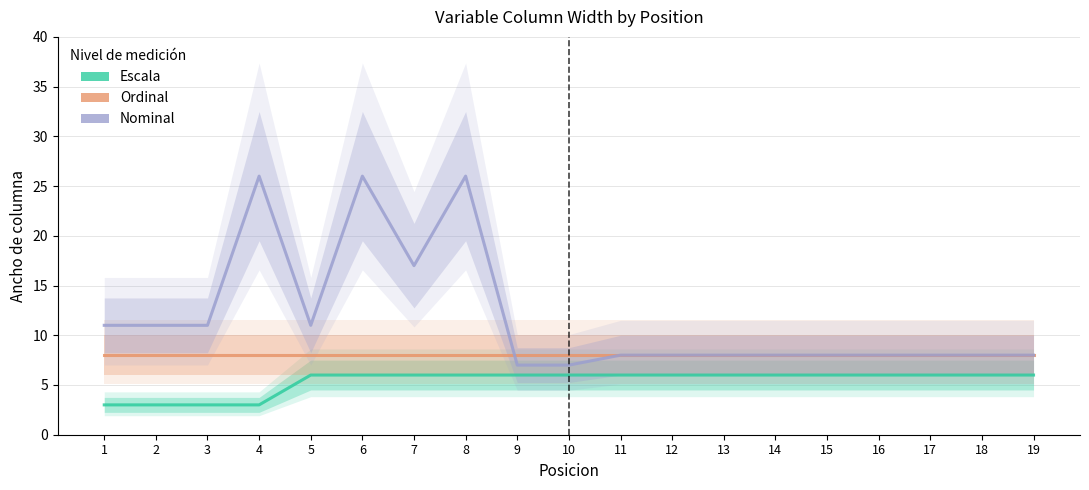

Which series has the largest total across all categories?

Nominal